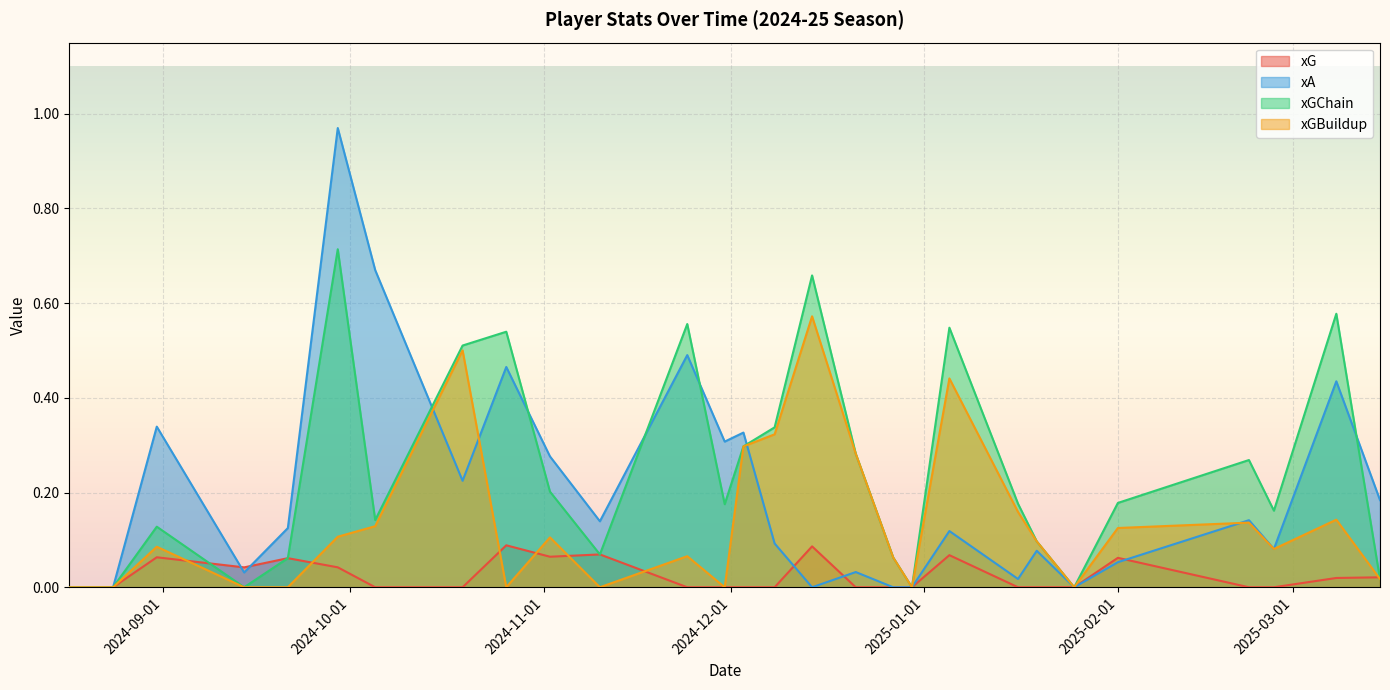

Does the chart display data point markers on the line(s)?

No